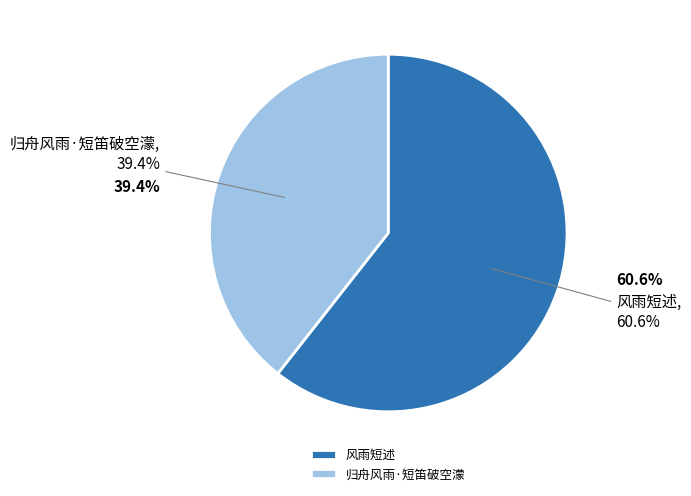

To the nearest percent, what is the combined percentage of 归舟风雨·短笛破空濛 and 风雨短述?

100%